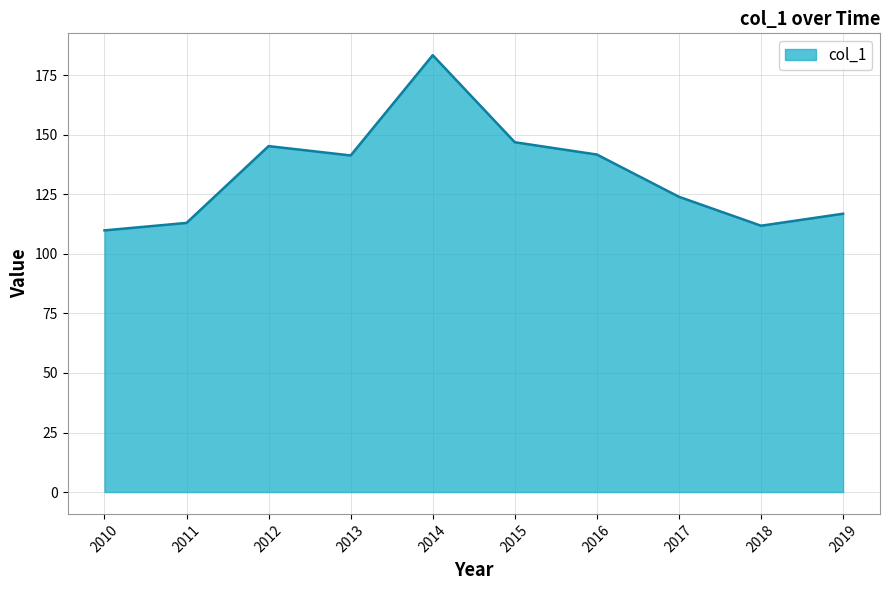

What is the change in value from 2018 to 2019?

+5.0